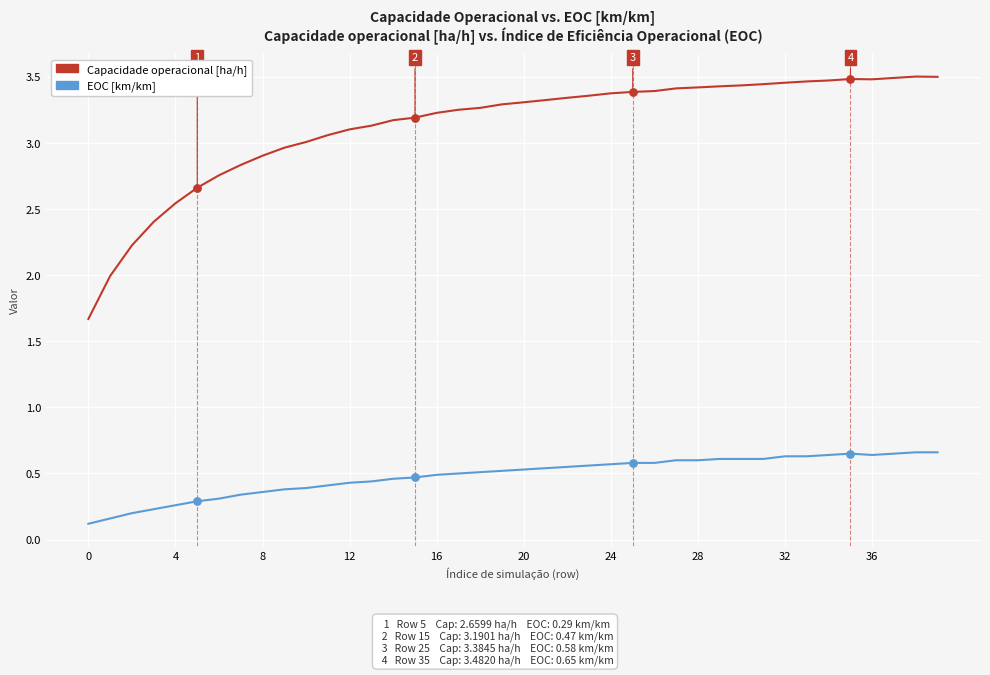

What are all the series names shown in the legend?

Capacidade operacional [ha/h], EOC [km/km]